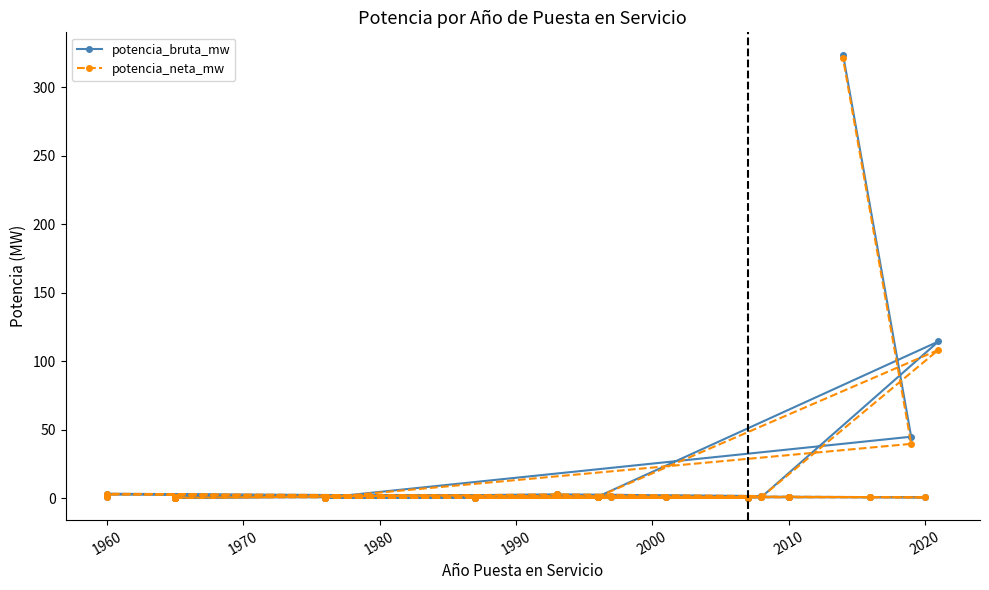

The potencia_bruta_mw series shows 0.8 at 10. True or false?

True